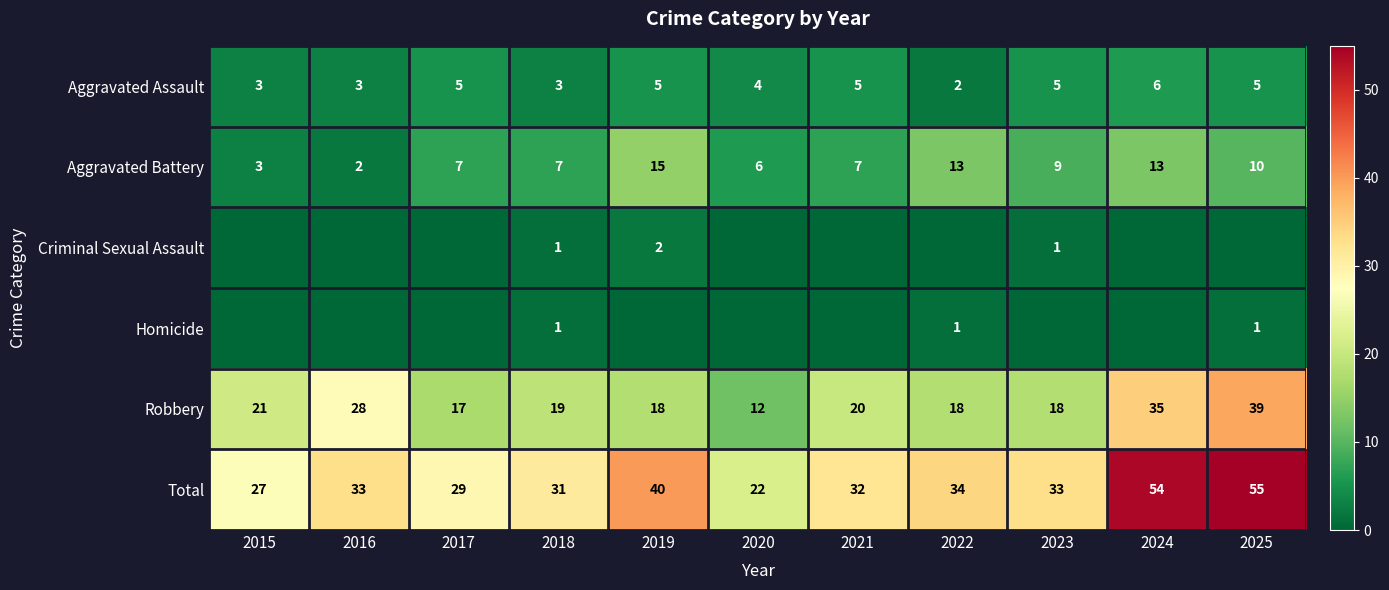

What is the difference between the maximum and minimum values in the Aggravated Battery series?

13